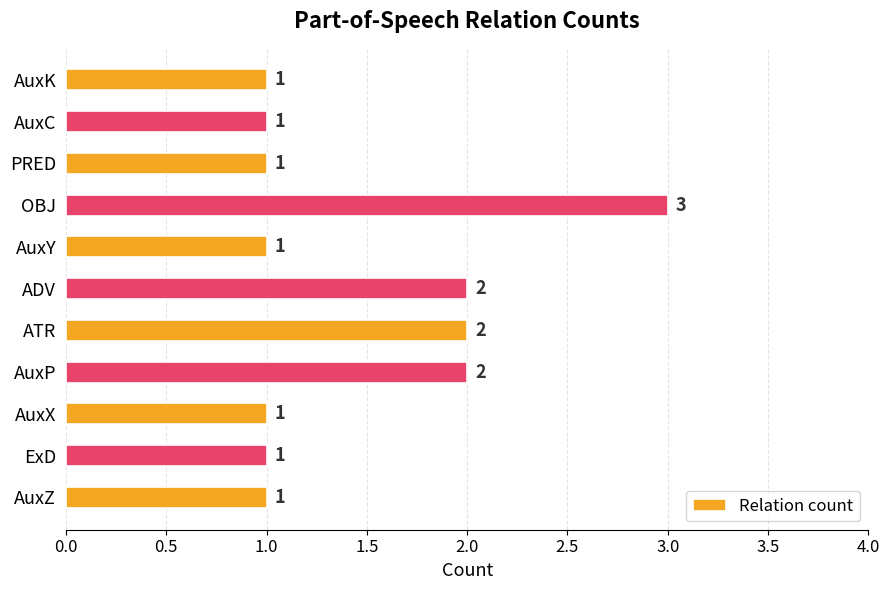

What is the maximum value shown in the chart?

3